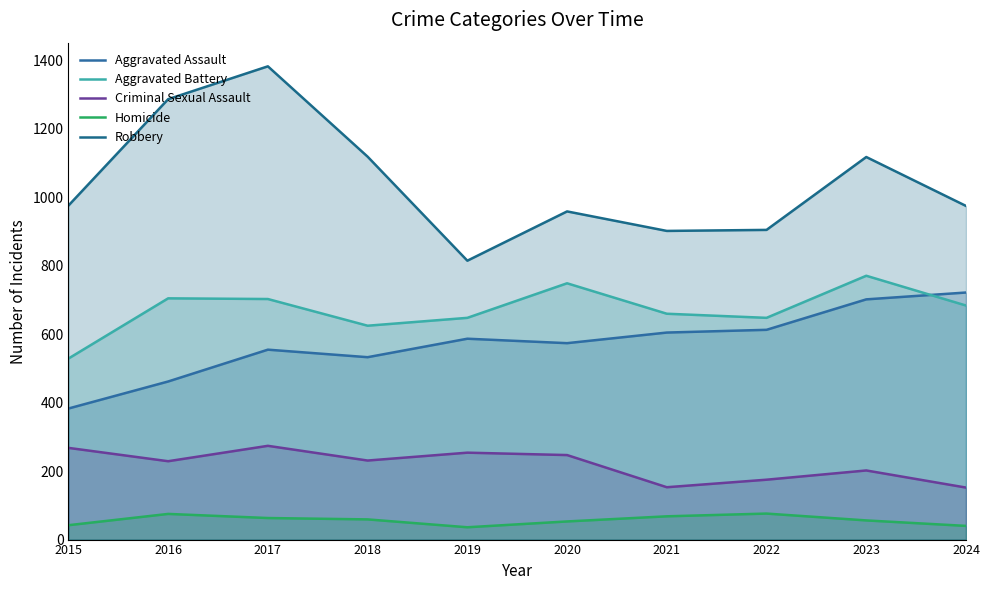

Which label corresponds to the largest value in the chart?

2017